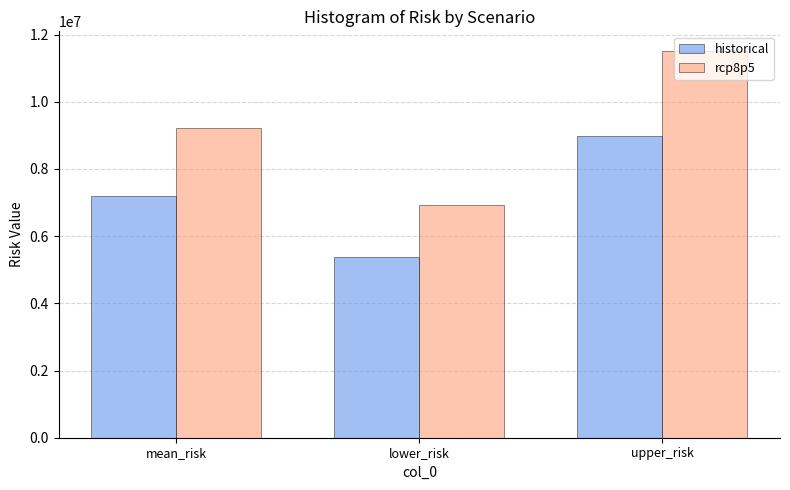

What is the average value of the rcp8p5 series?

9215010.1